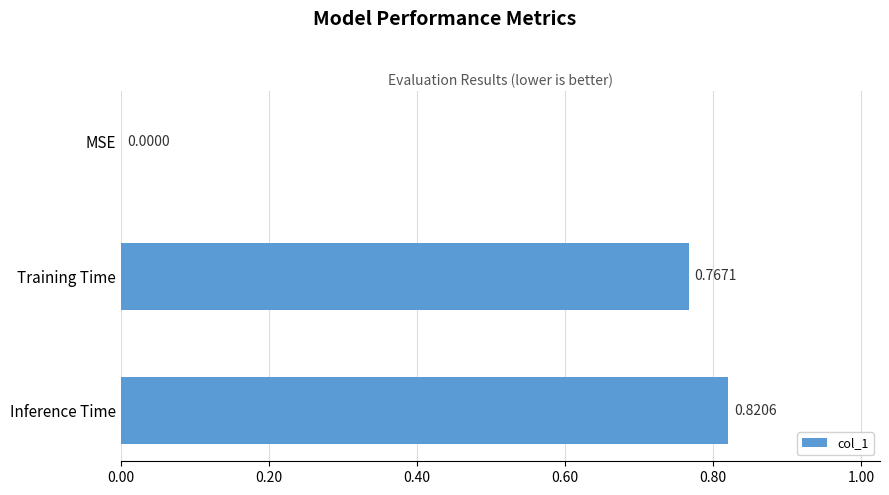

Where is the data nearest to the value 0?

MSE